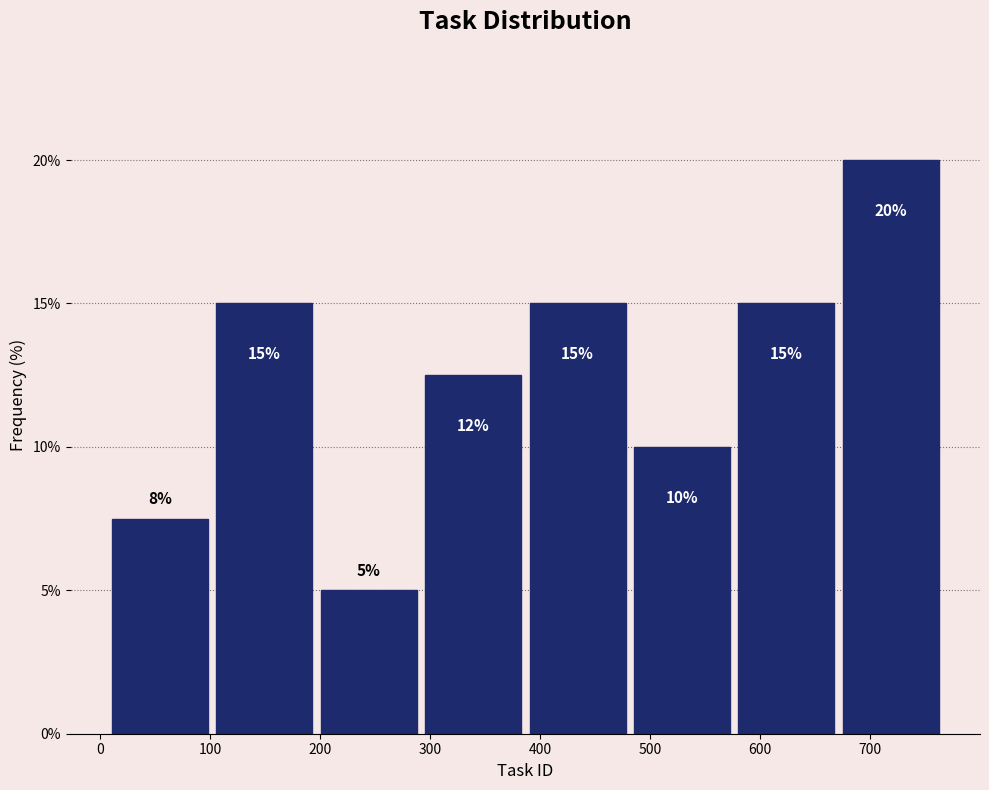

Which range on the x-axis has the tallest bar?

670 to 770